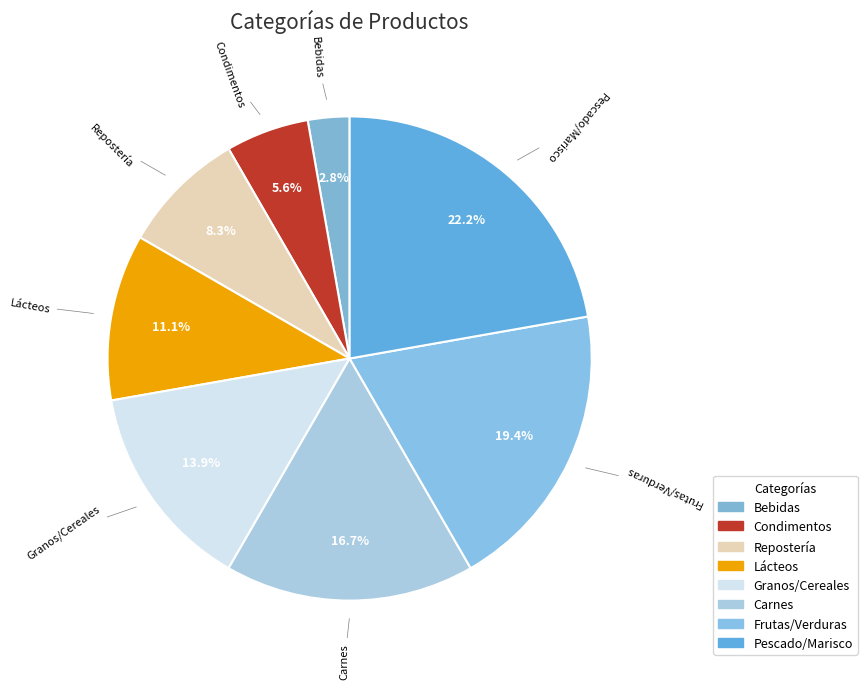

True or false: Repostería accounts for 1% of the total.

False